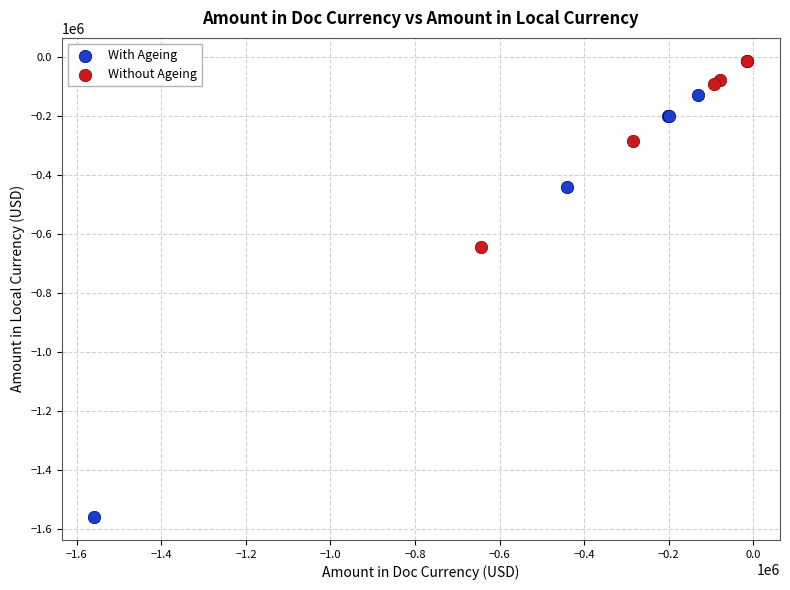

Which series reaches the maximum Y coordinate?

Without Ageing